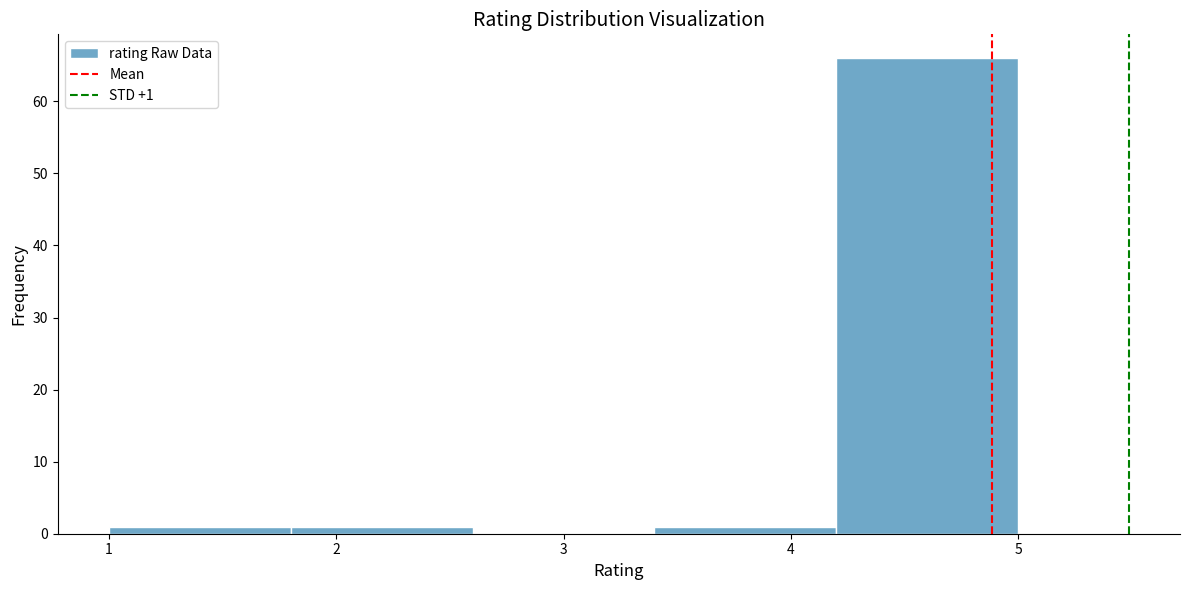

Over which range of the x-axis is the bar tallest?

4.2 to 5.0